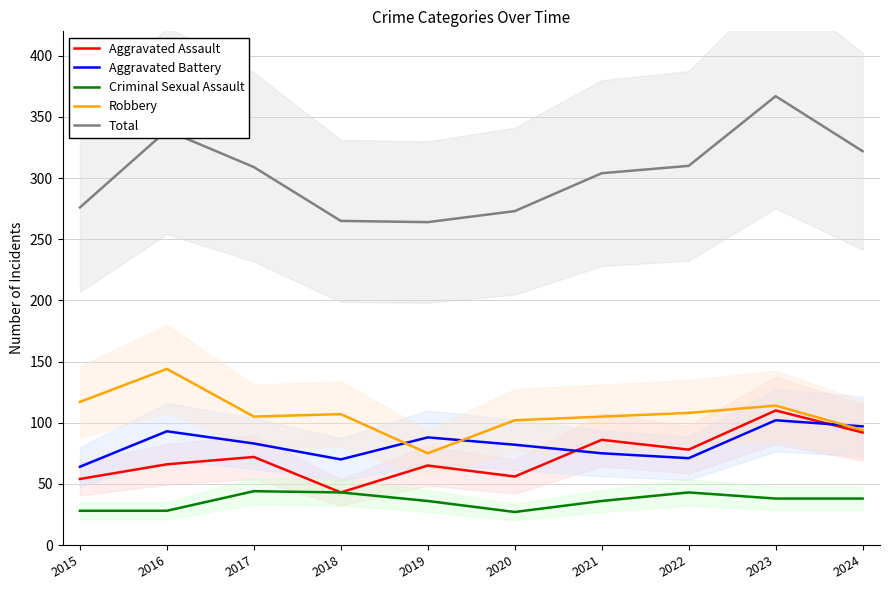

Between 2021 and 2024, which series saw the biggest shift?

Aggravated Battery